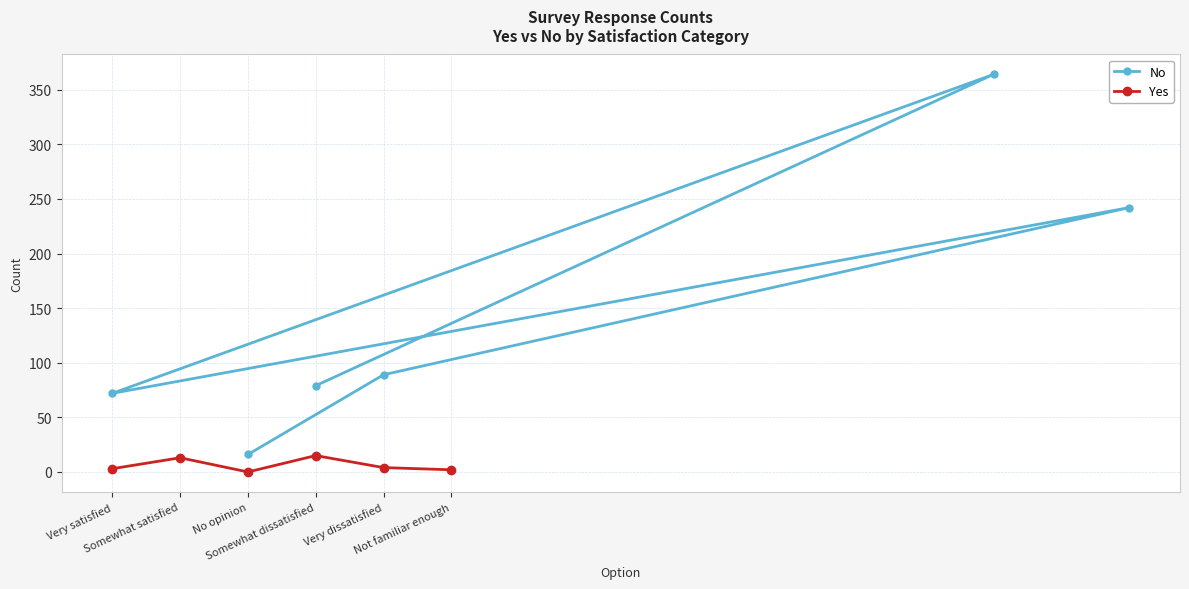

How many values in the Yes series exceed 4?

2